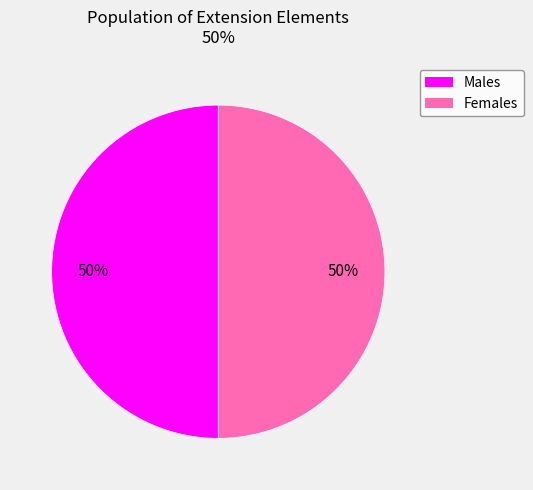

To the nearest percent, what is the average slice percentage?

50%